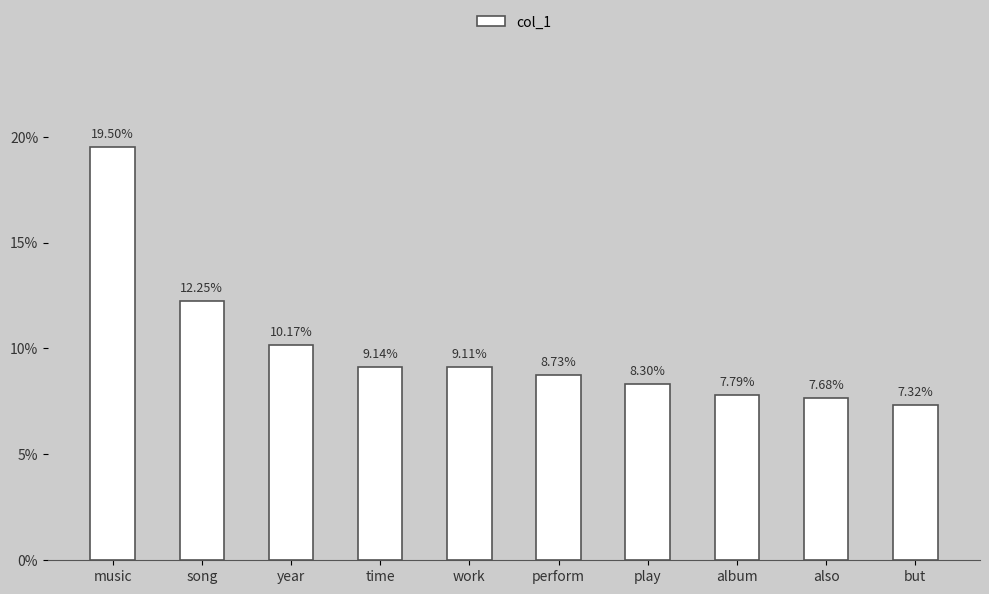

What position from the right is music?

10